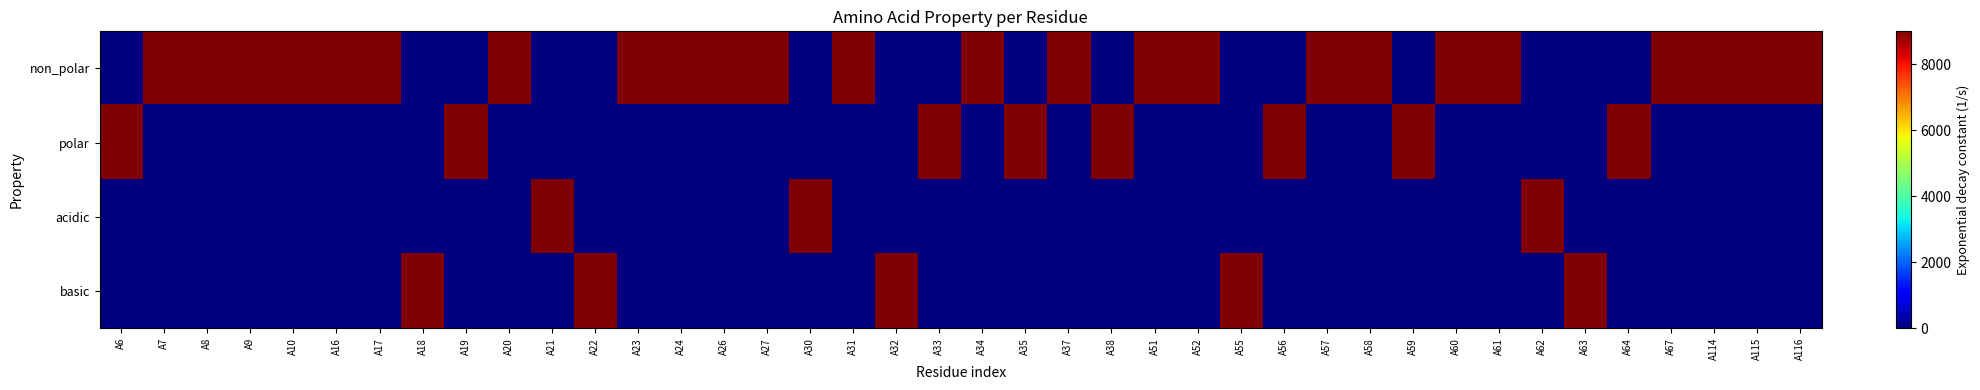

What is the total value across all series at A55?

9000